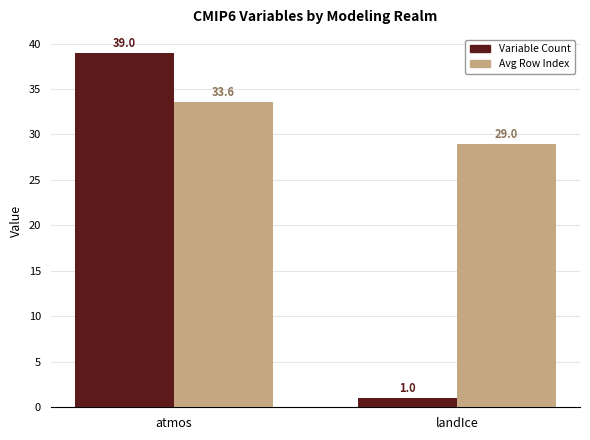

Rank the categories by Variable Count value from highest to lowest.

atmos, landIce